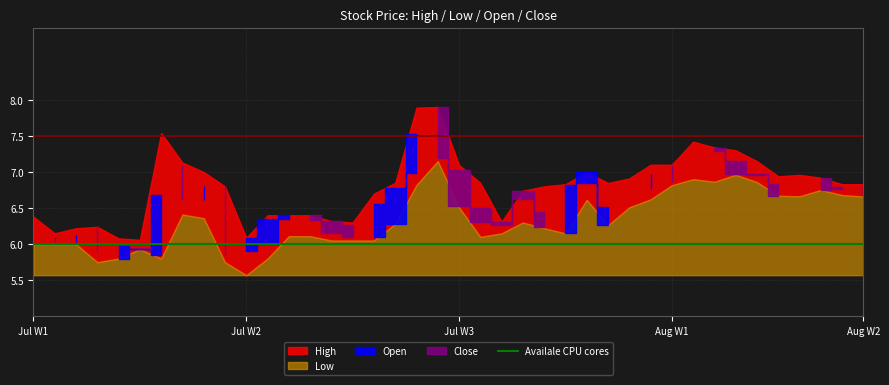

At which category does Close reach its first local peak?

2014-07-03